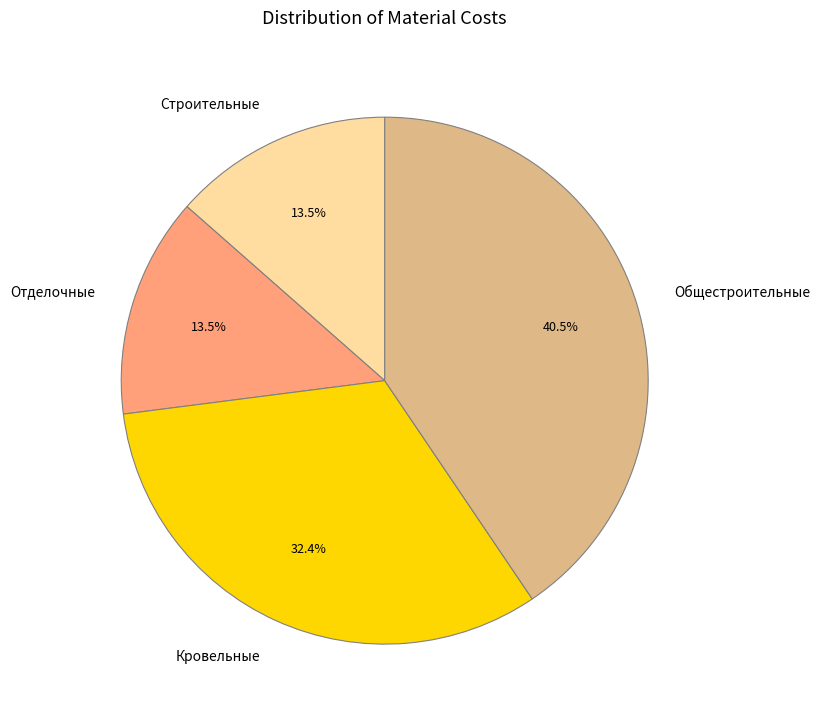

To the nearest percent, what is the difference between the largest and smallest slice percentages?

27%